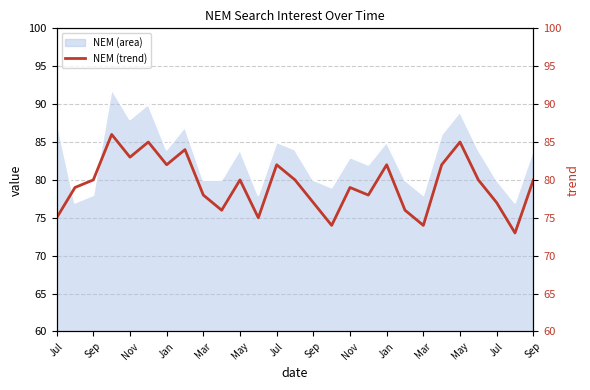

At which label is the value closest to 79?

Sep